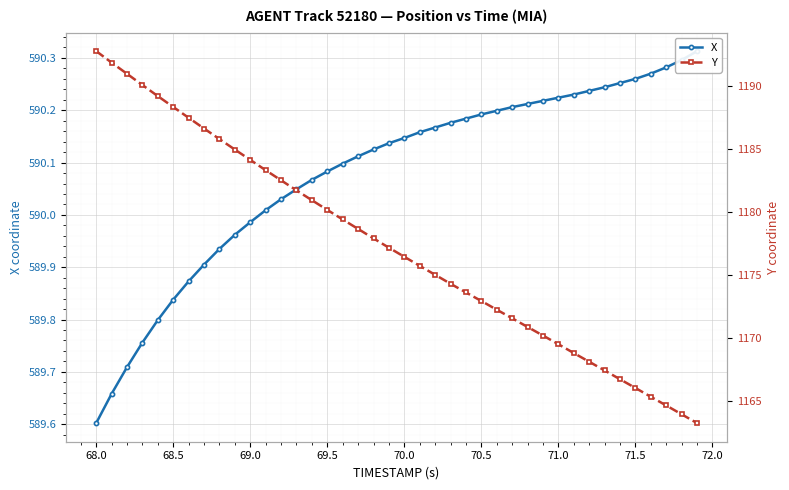

How many lines are shown in the chart?

2